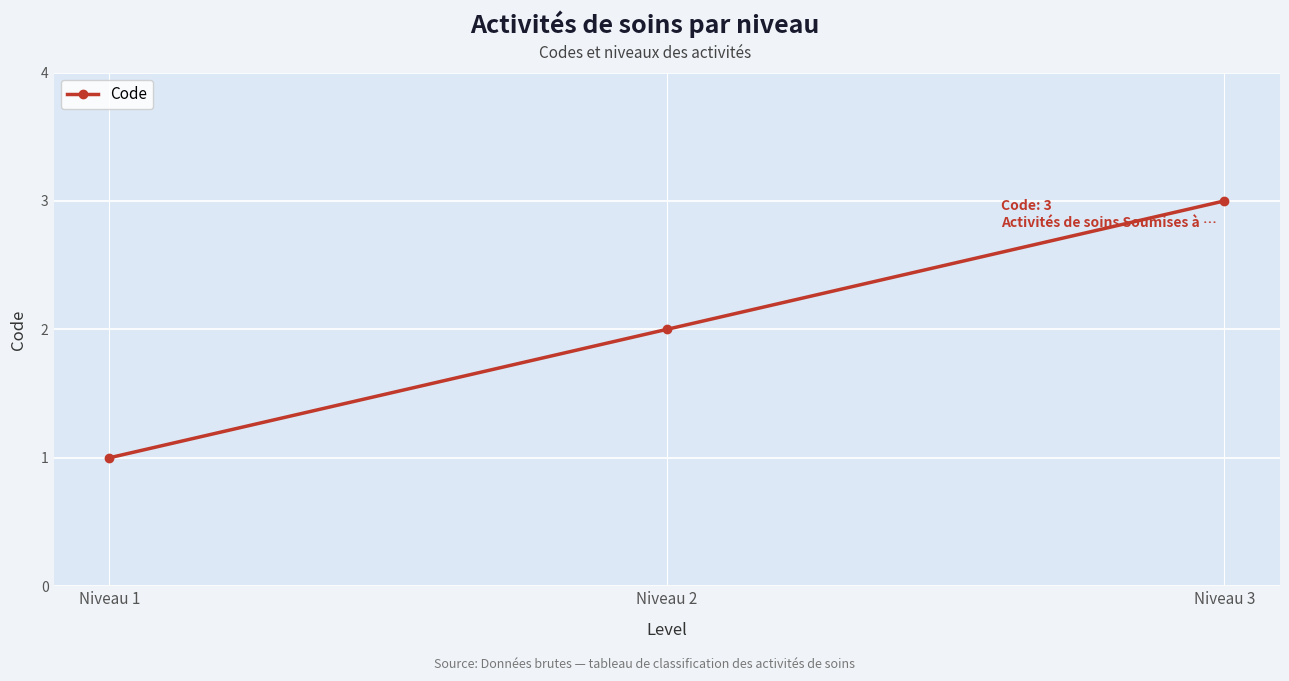

Reading left to right, what are all the values shown in this chart?

Niveau 1=1	Niveau 2=2	Niveau 3=3